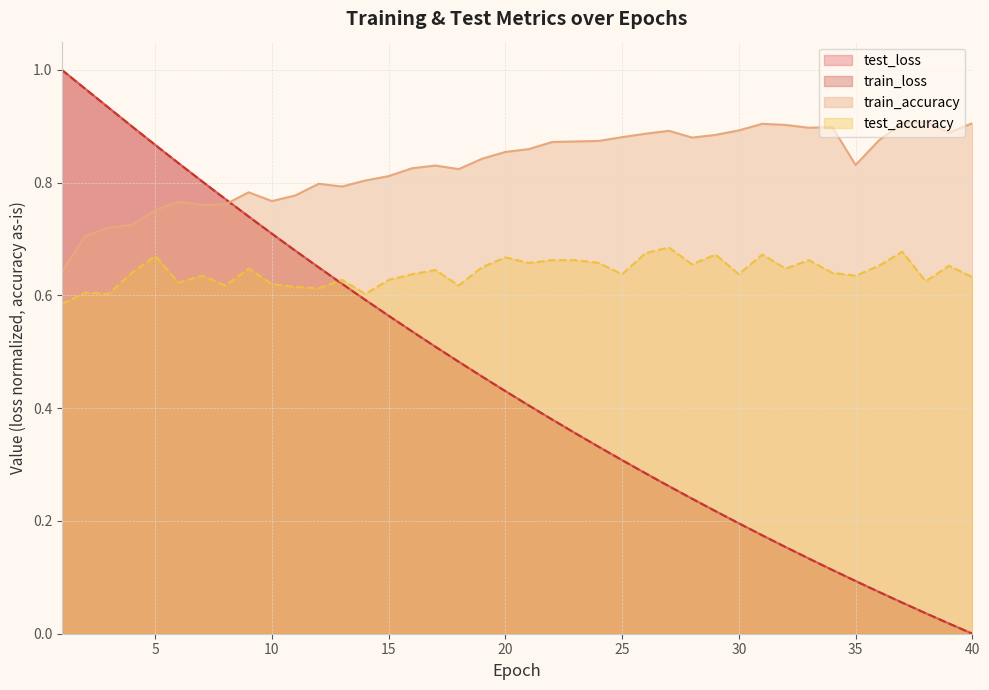

At which category is the sum across all series the highest?

2